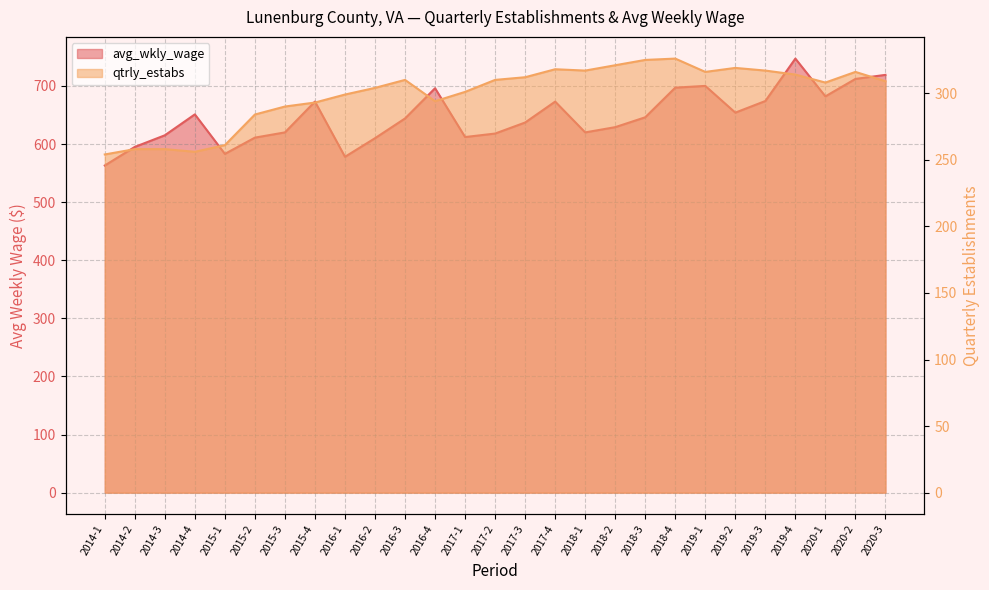

True or false: qtrly_estabs and avg_wkly_wage intersect in this chart.

False